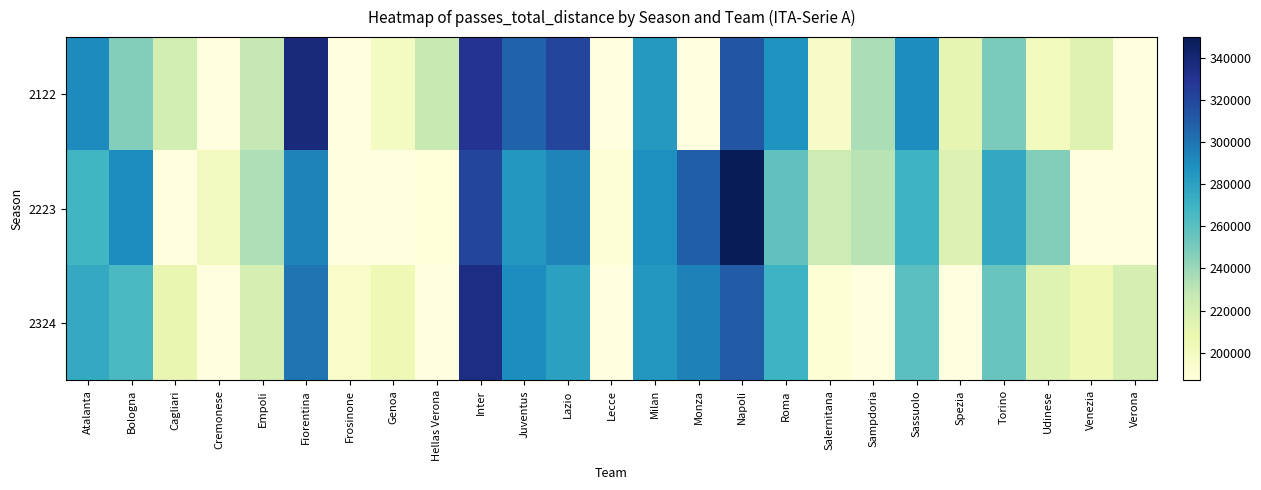

Is the value of 2324 at Milan greater than the value of 2223 at Roma?

Yes